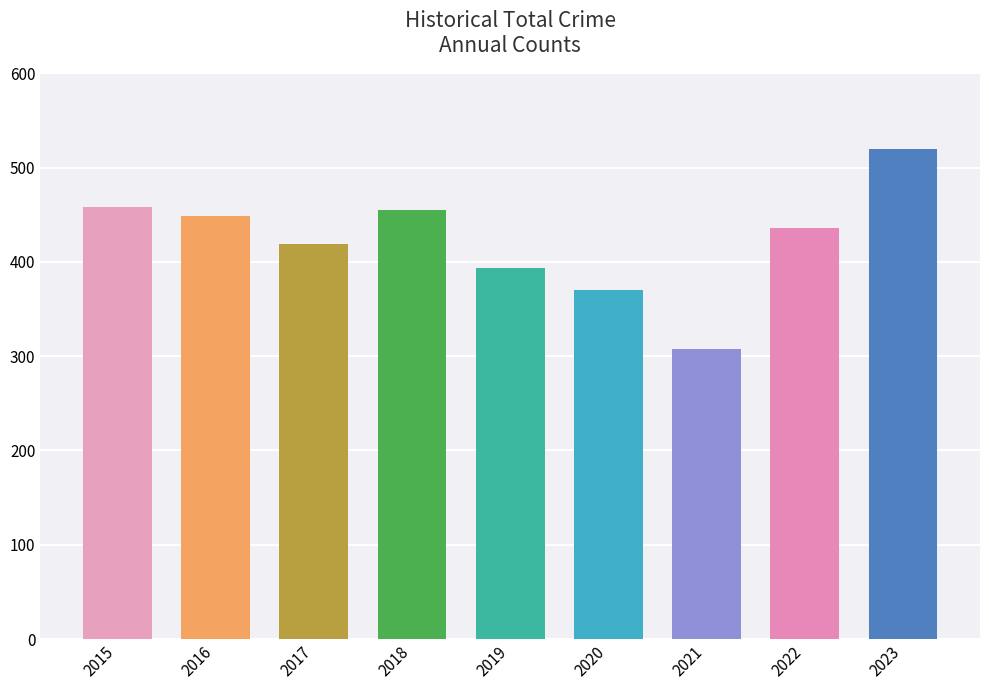

At which label is the value closest to 414?

2017